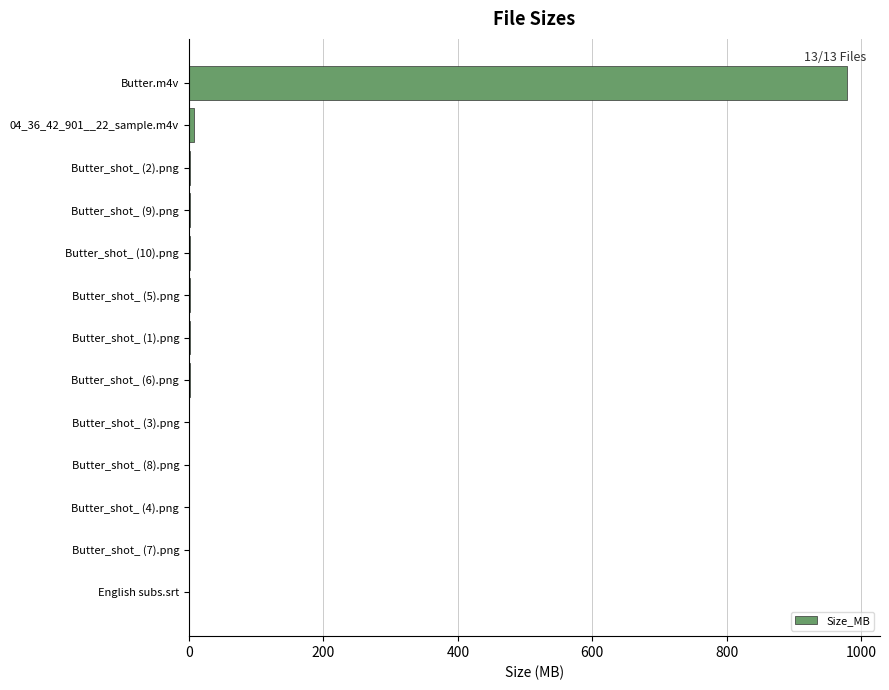

What is the greatest value displayed?

978.8